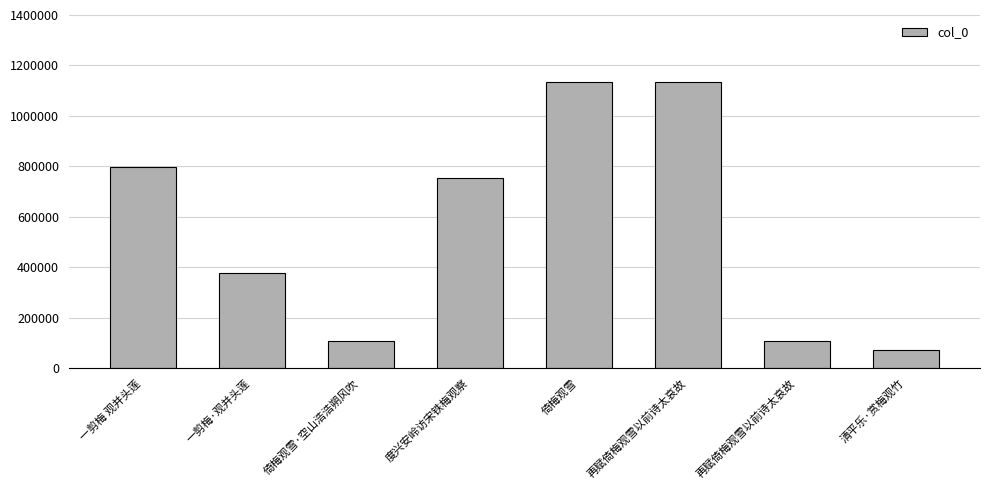

How many categories are shown in the chart?

8